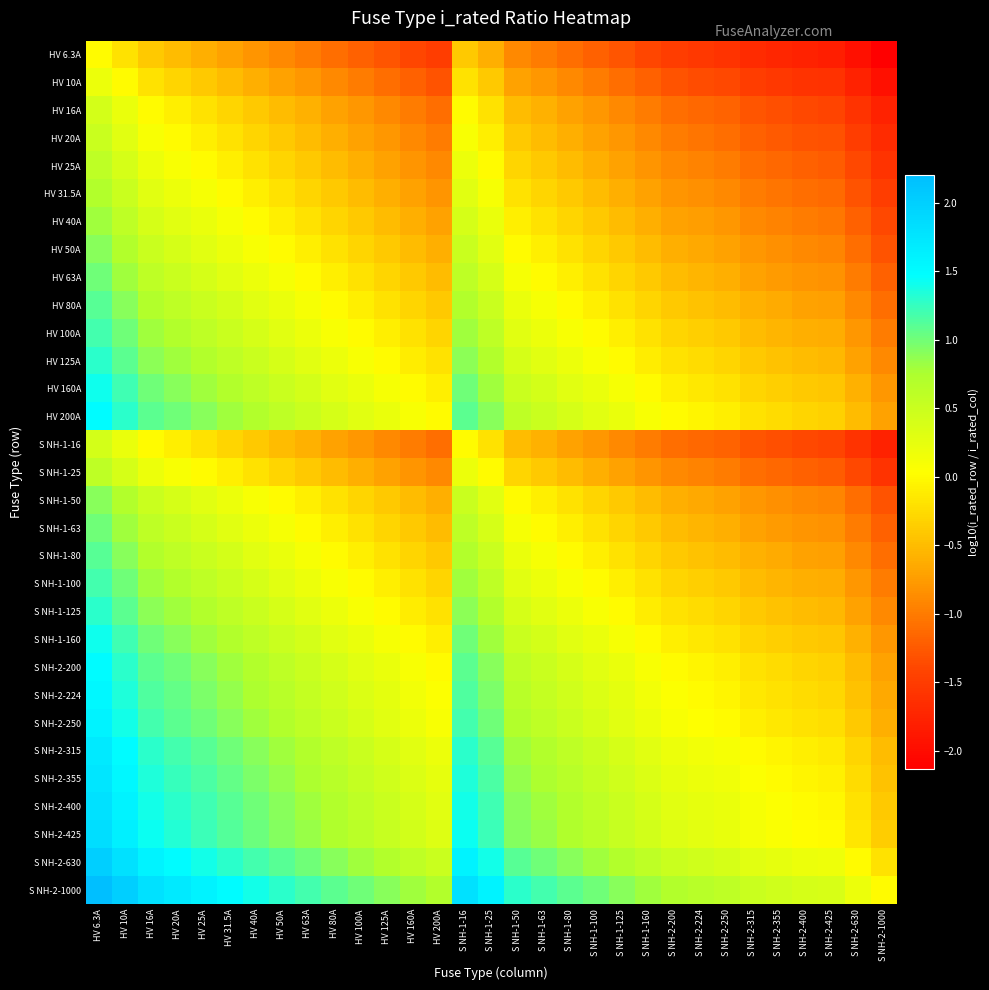

How many categories are shown in the chart?

31